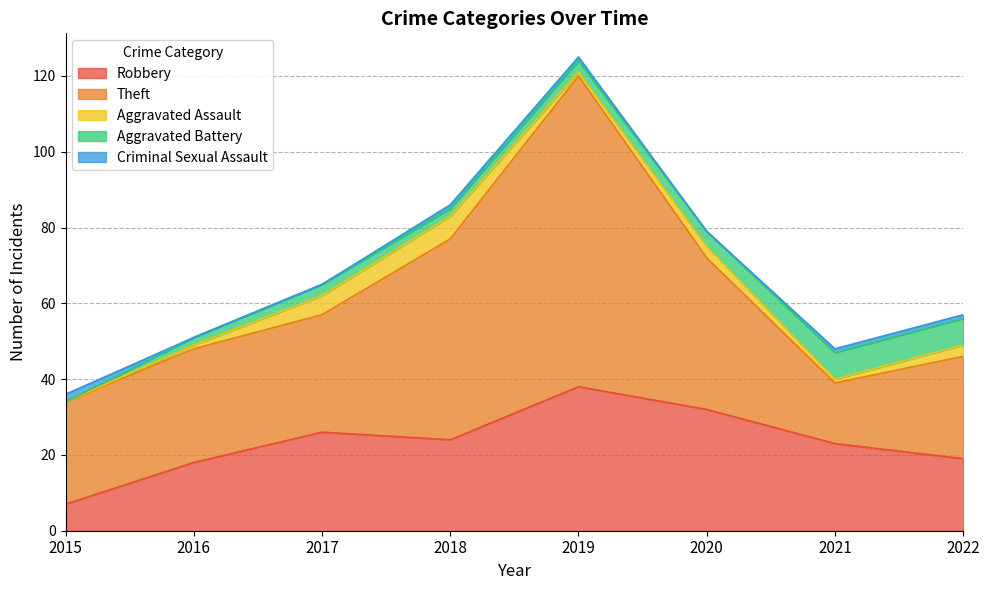

Read the Aggravated Assault value at 2020.

3